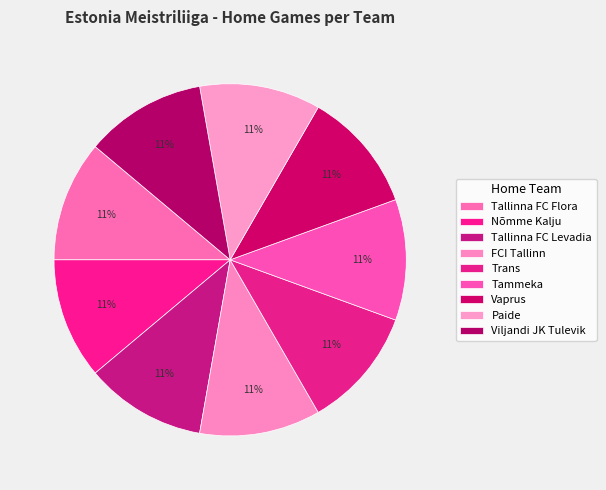

What is the ratio of the value at Viljandi JK Tulevik to the value at Nõmme Kalju?

1.0